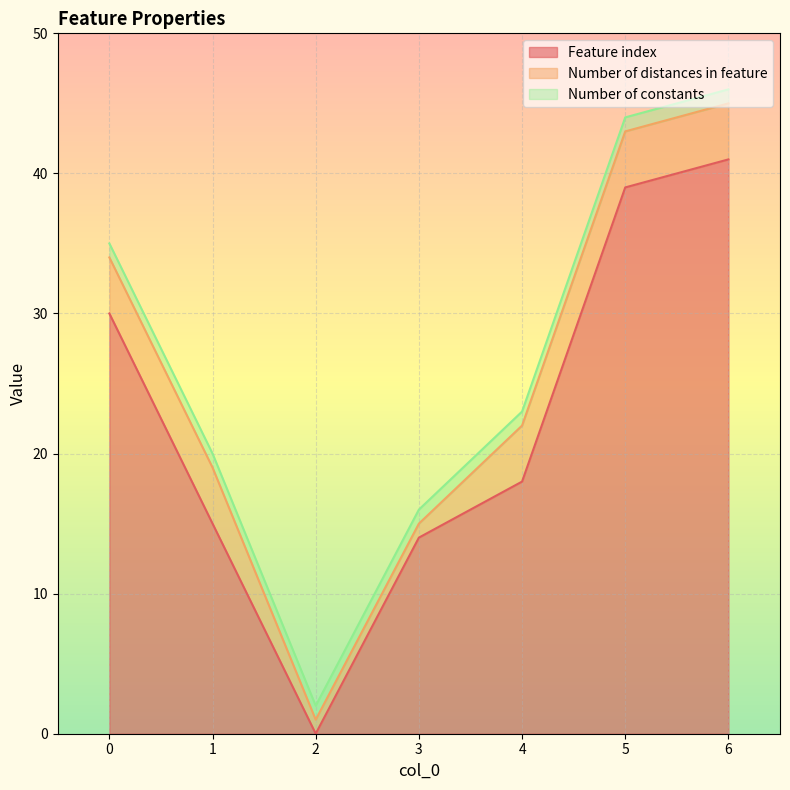

Does the chart display data point markers on the line(s)?

No